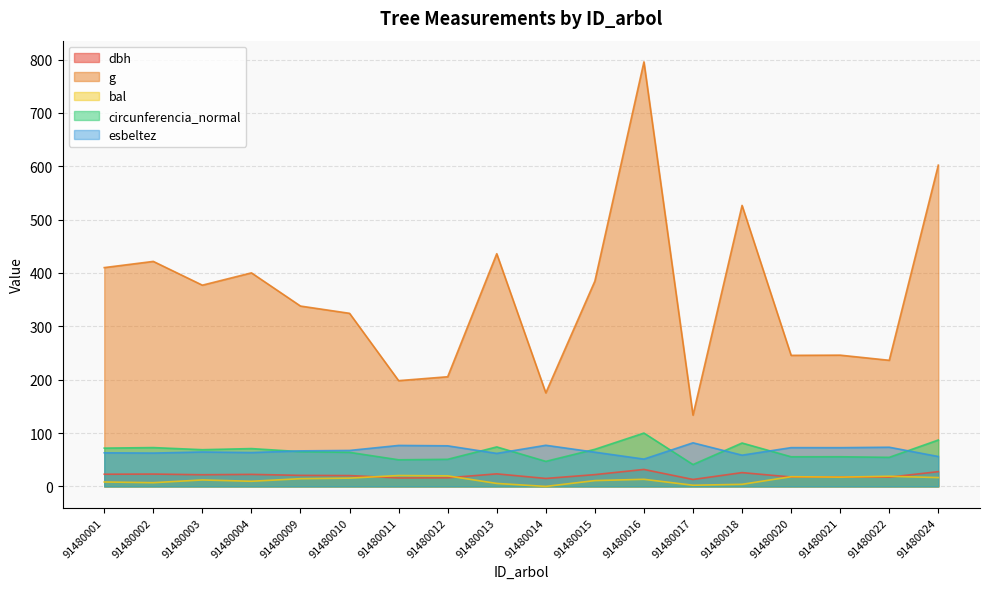

Where is circunferencia_normal nearest to the value 70?

91480015